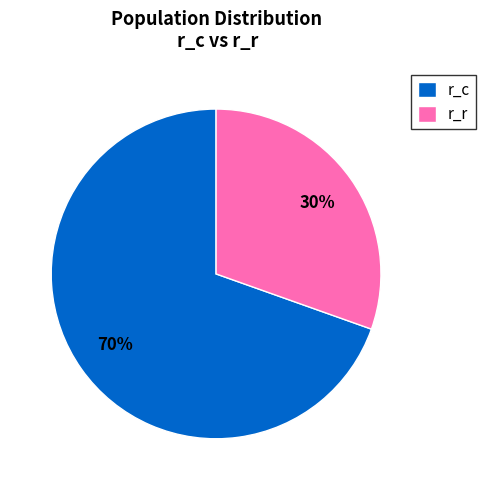

Approximately how many times larger is the value at r_c compared to r_r?

2.3